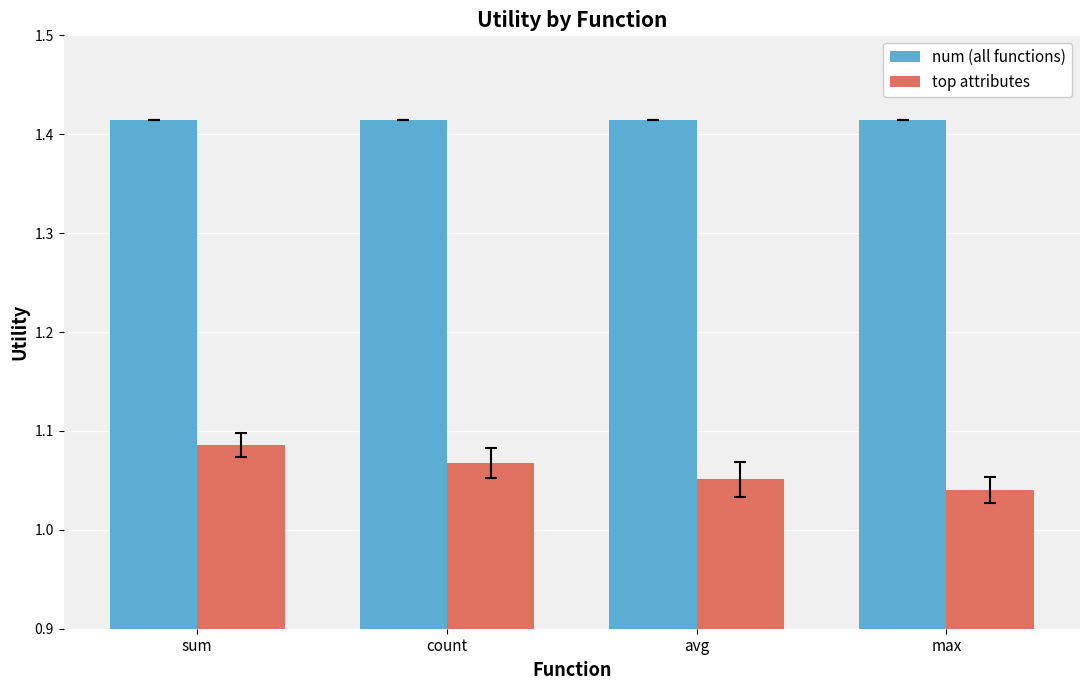

Does the chart contain any negative values?

No